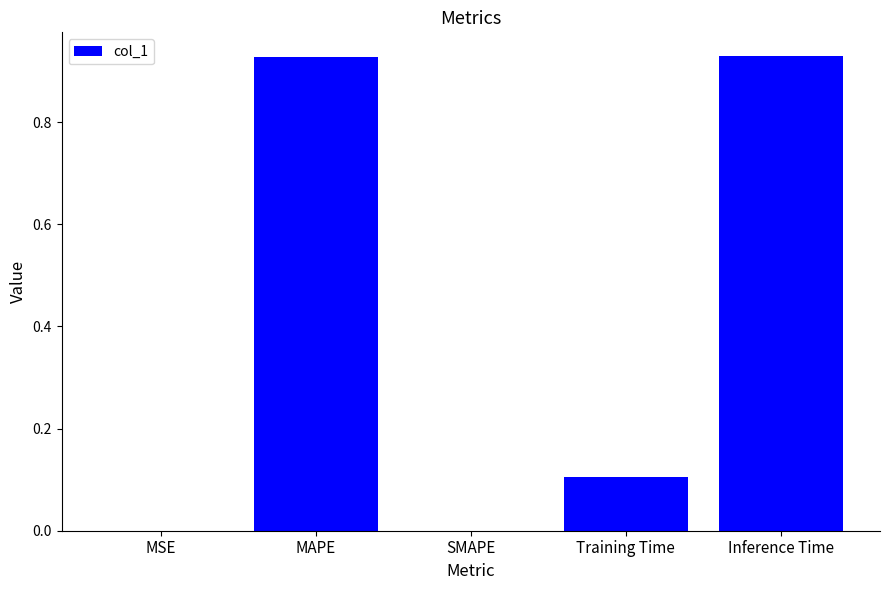

Which has a higher value, Inference Time or Training Time?

Inference Time